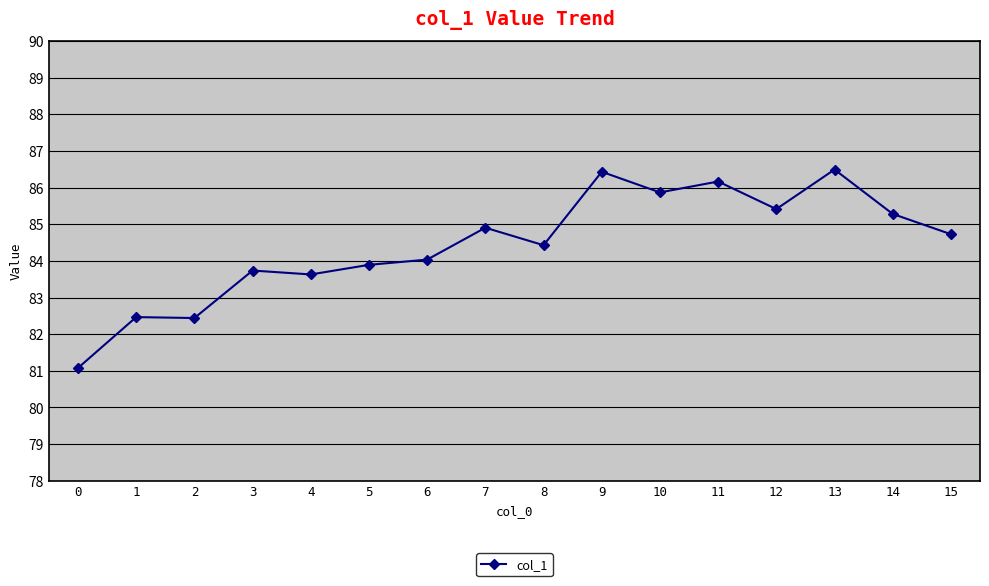

The value at 9 is 30.8. True or false?

False